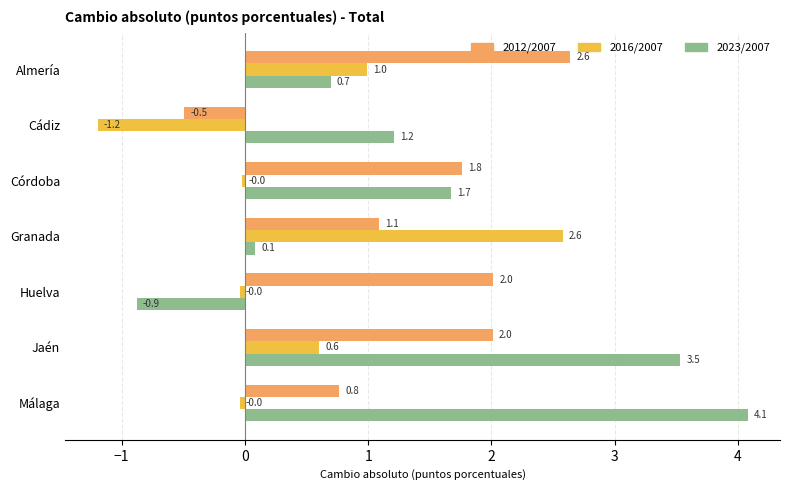

What is the lowest value of the 2023/2007 series?

-0.9